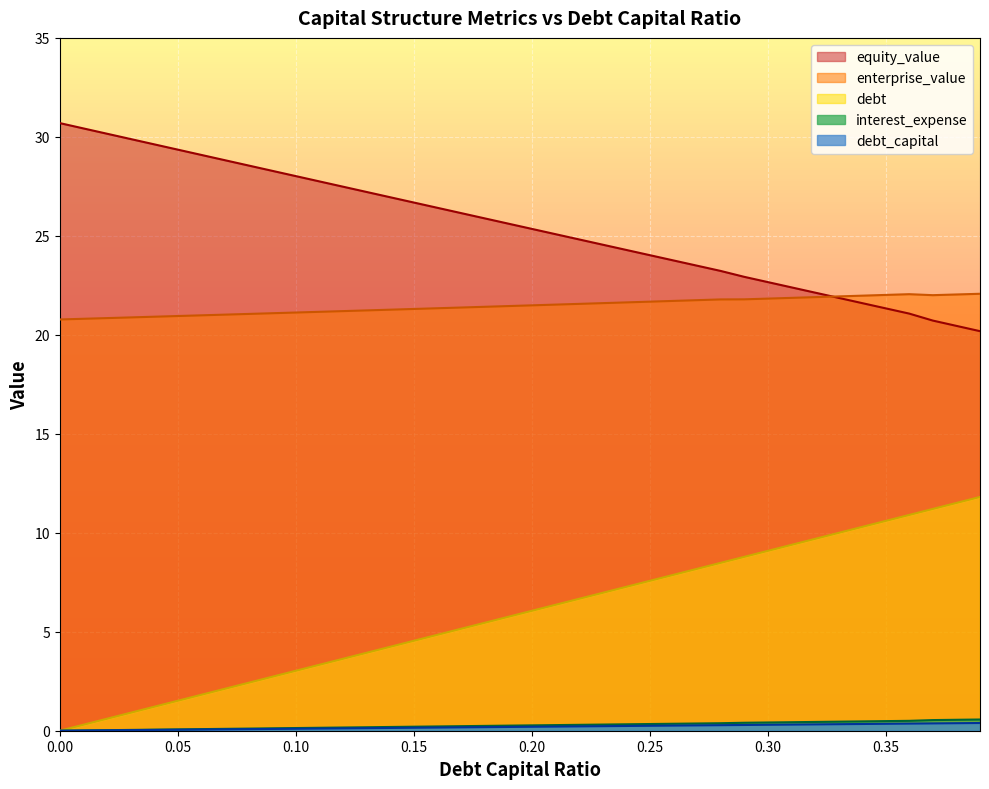

List the labels in order of enterprise_value value, smallest first.

0.0, 0.01, 0.02, 0.03, 0.04, 0.05, 0.06, 0.07, 0.08, 0.09, 0.1, 0.11, 0.12, 0.13, 0.14, 0.15, 0.16, 0.17, 0.18, 0.19, 0.2, 0.21, 0.22, 0.23, 0.24, 0.25, 0.26, 0.27, 0.28, 0.29, 0.3, 0.31, 0.32, 0.33, 0.34, 0.37, 0.35, 0.38, 0.36, 0.39